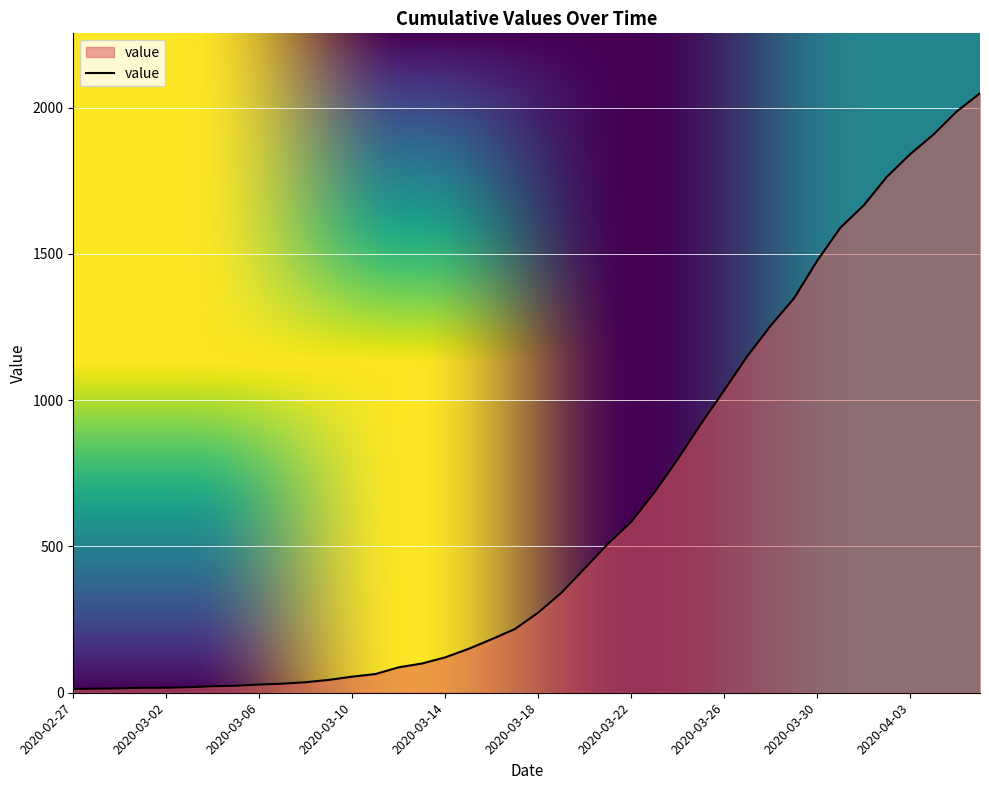

What is the maximum value shown in the chart?

2049